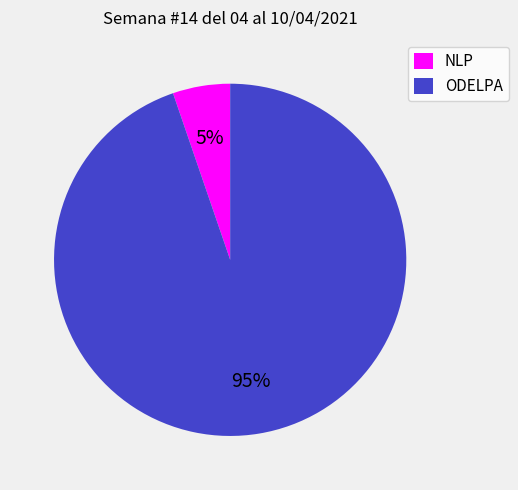

Count the number of slices in the pie.

2